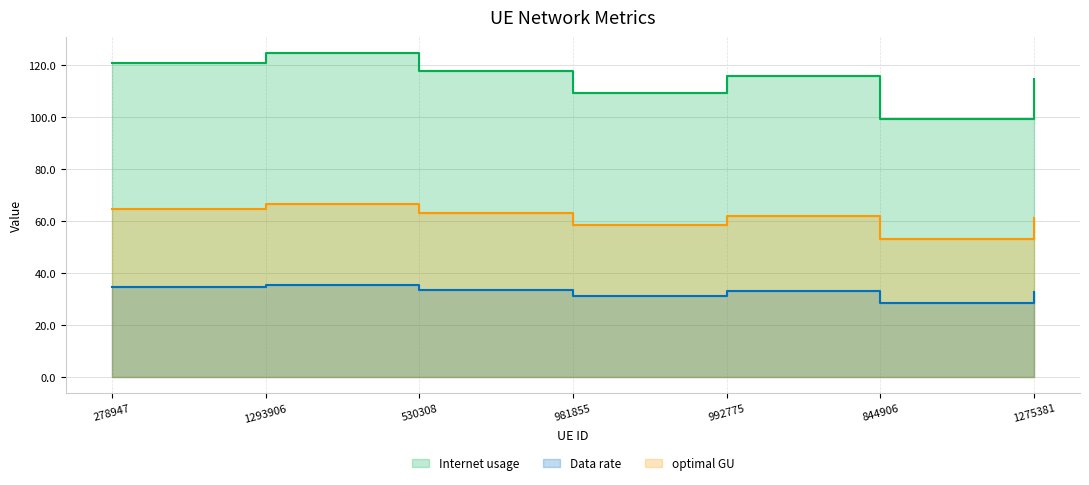

List the series in order of their peak value, highest first.

Internet usage, optimal GU, Data rate